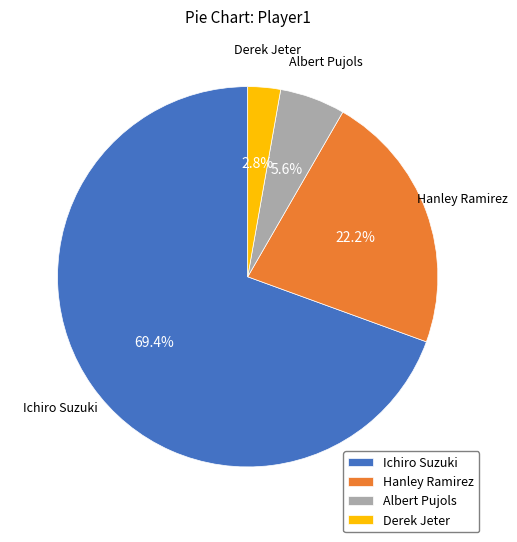

Does Albert Pujols account for over 50% of the chart?

No